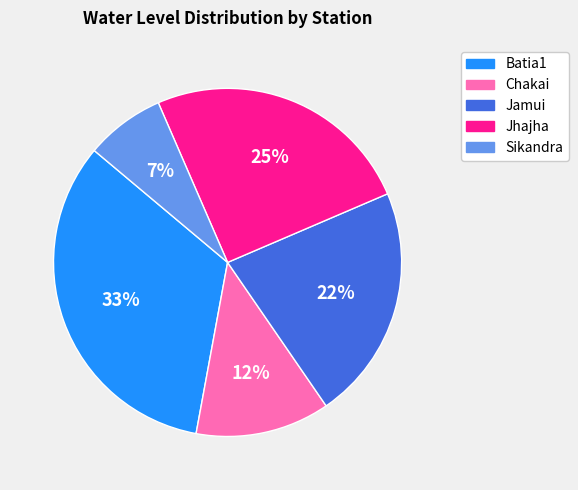

The Chakai slice represents 12% of the pie. True or false?

True